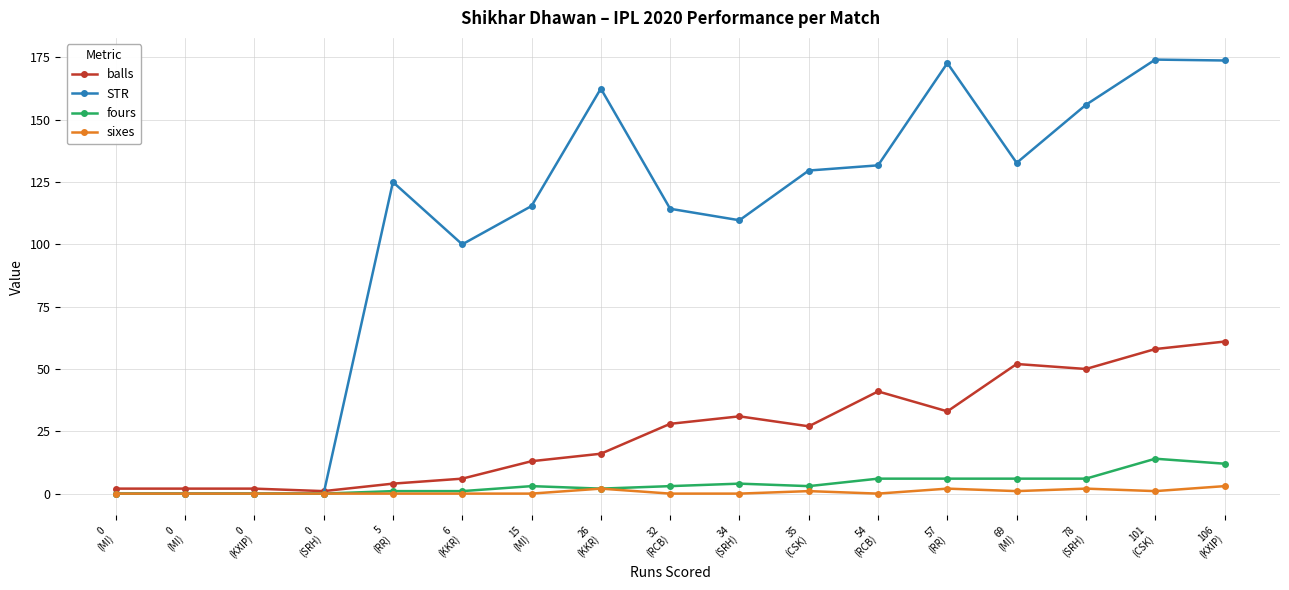

The sixes series shows 2.0 at 78
(SRH). True or false?

True